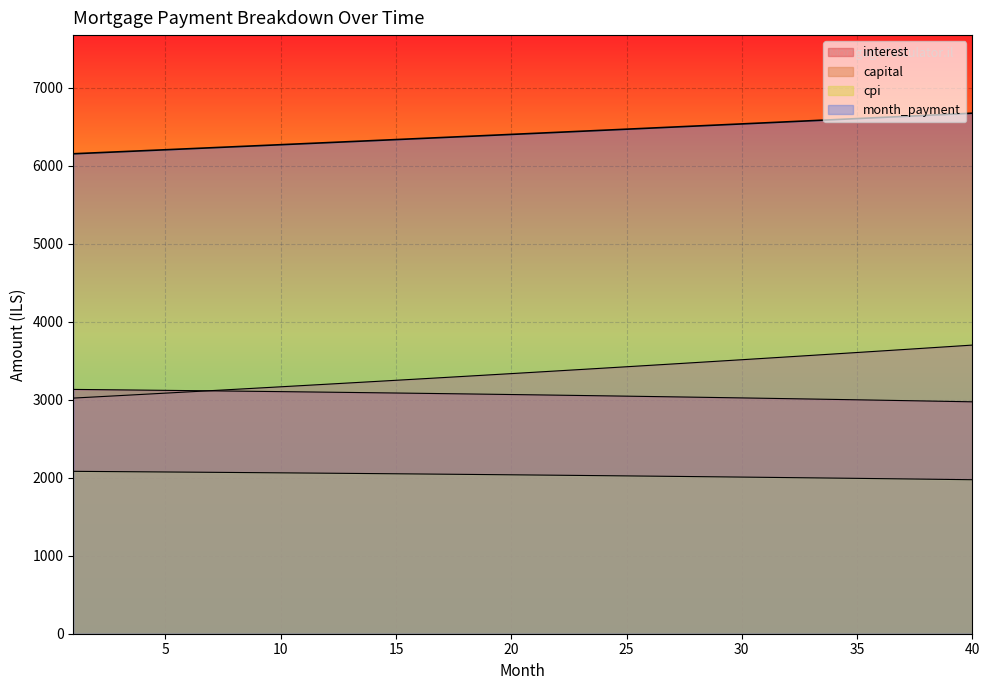

Count the number of data series in this chart.

4